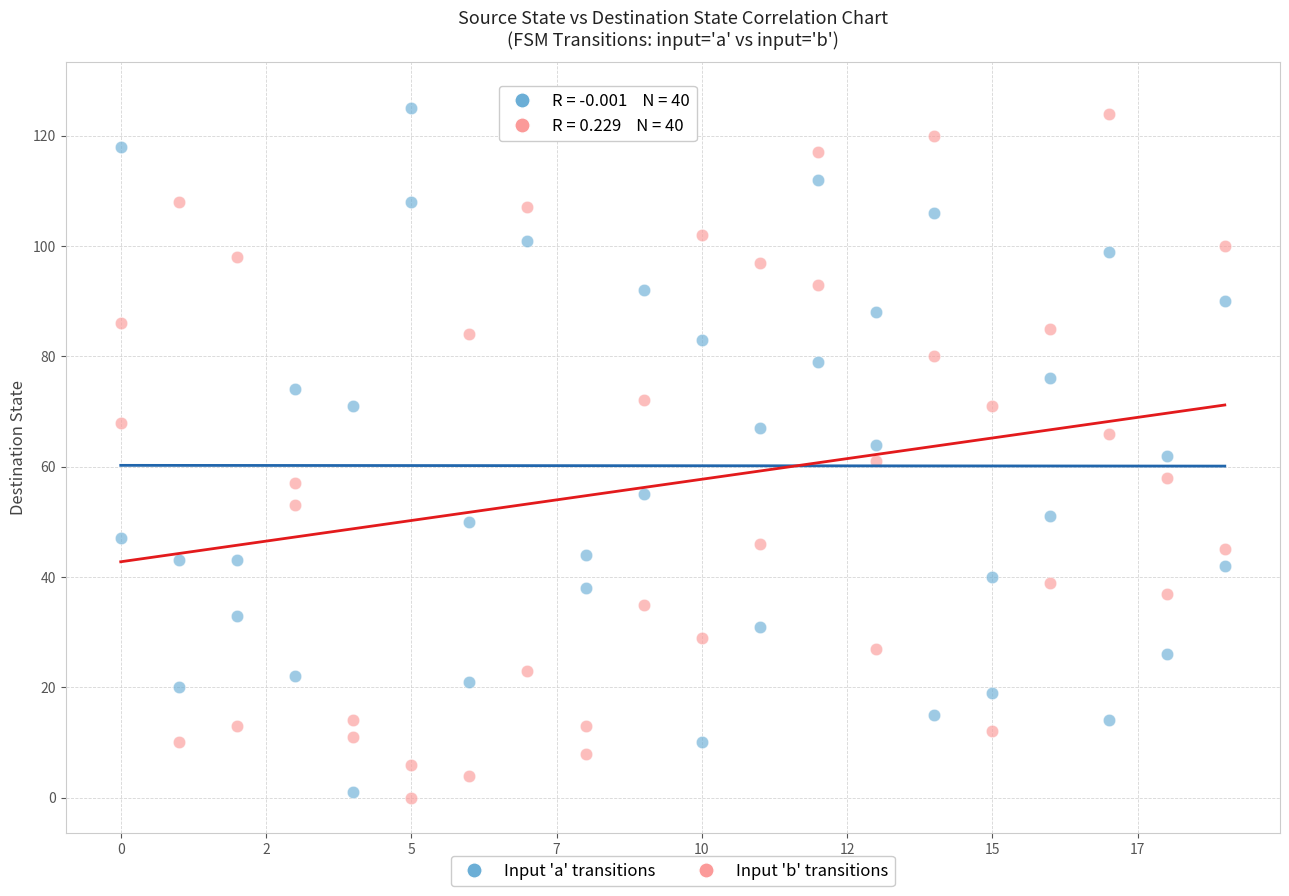

Which series has the largest Y range (max minus min)?

Input 'a' transitions